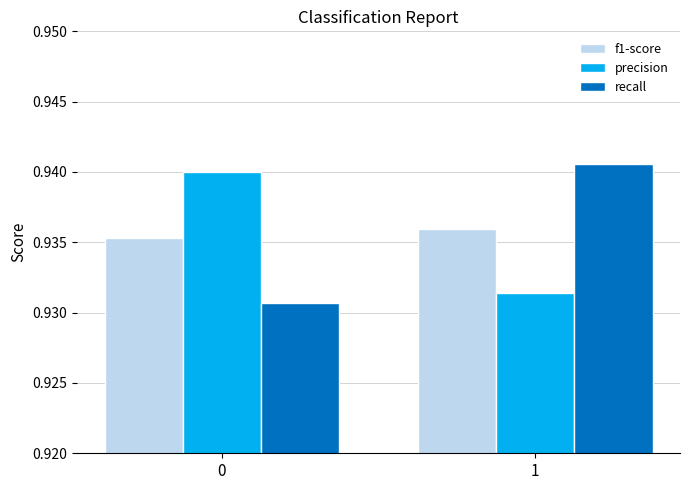

Rank the categories by precision value from highest to lowest.

0, 1